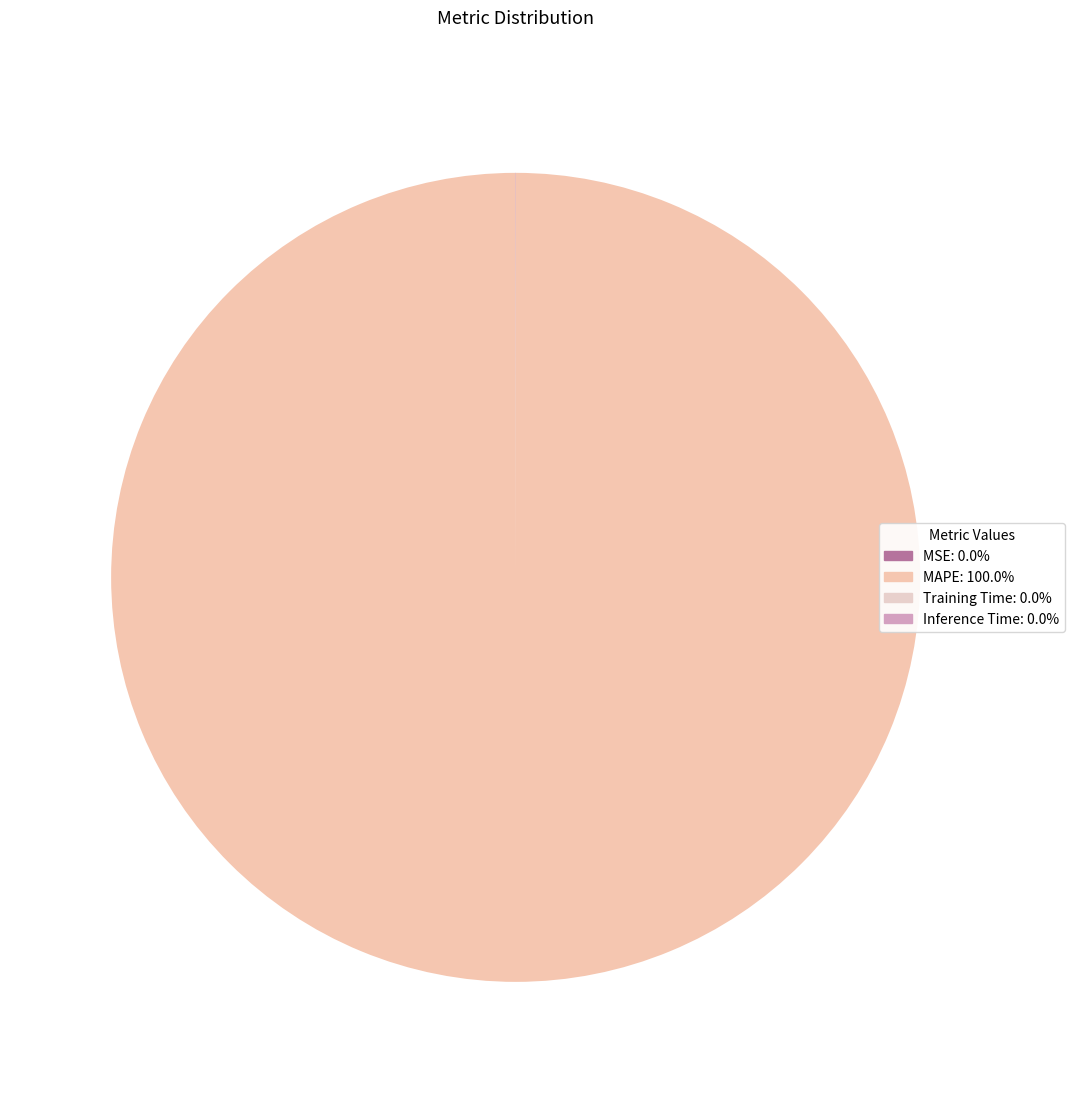

The MAPE slice represents 100% of the pie. True or false?

True